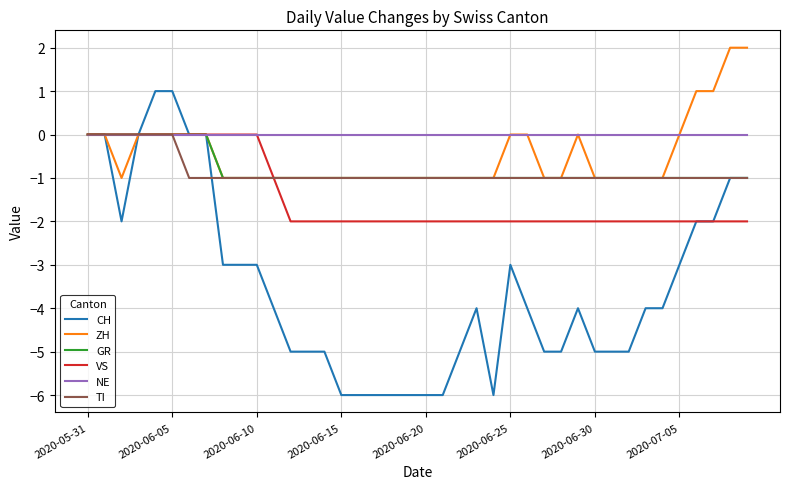

Which series has the largest total across all categories?

NE